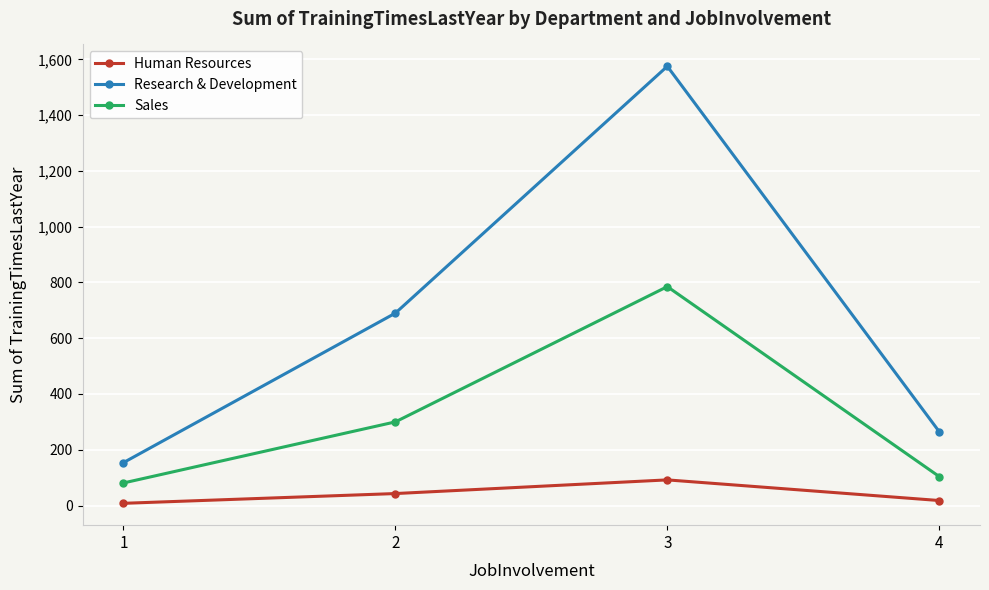

Does the chart have visible grid lines?

Yes